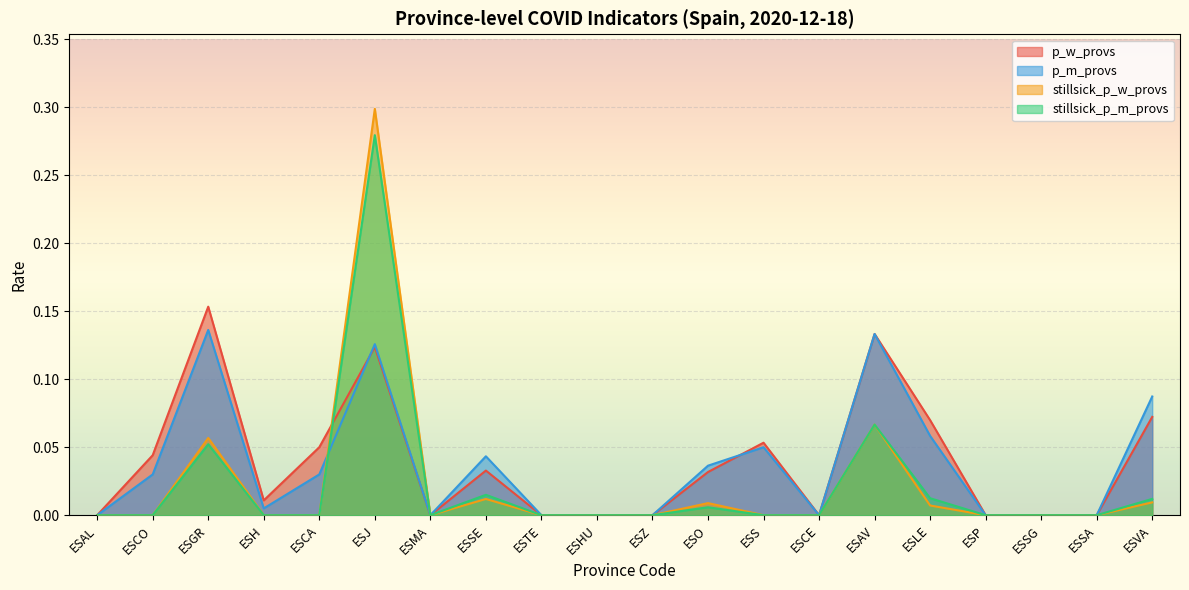

How many lines are shown in the chart?

4